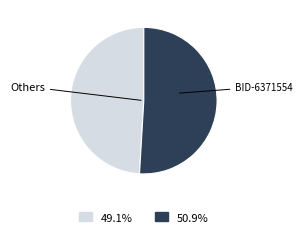

Does any single category account for the majority?

Yes